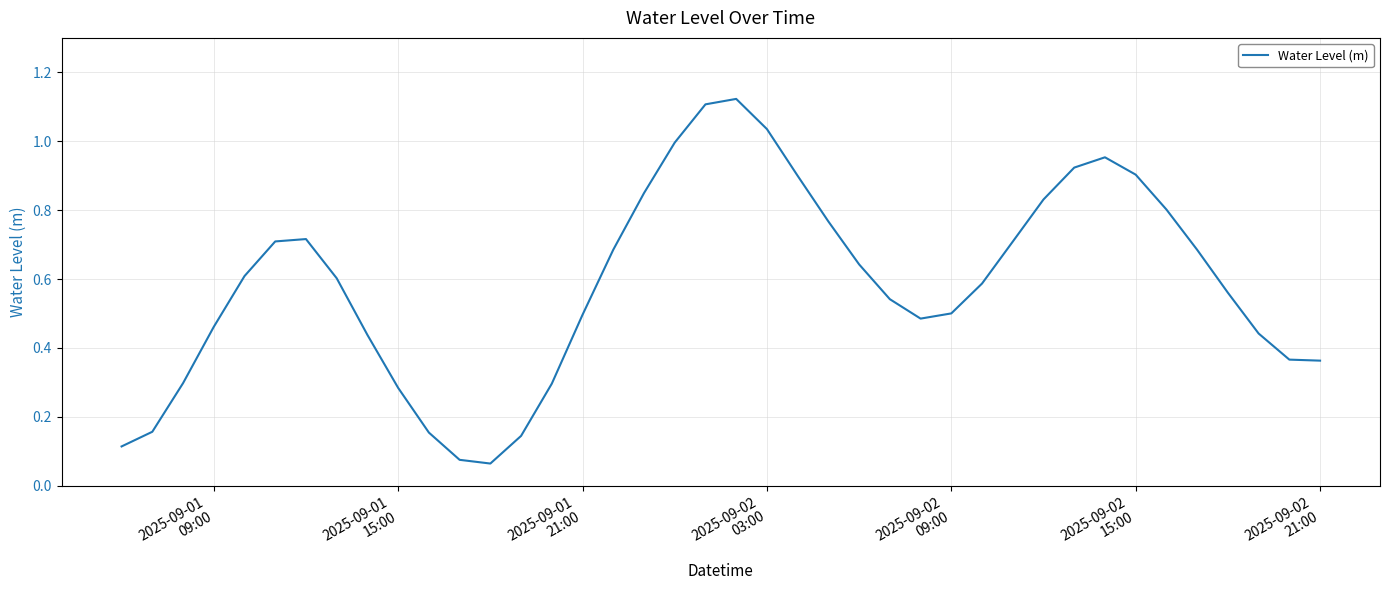

What is the average value?

0.6